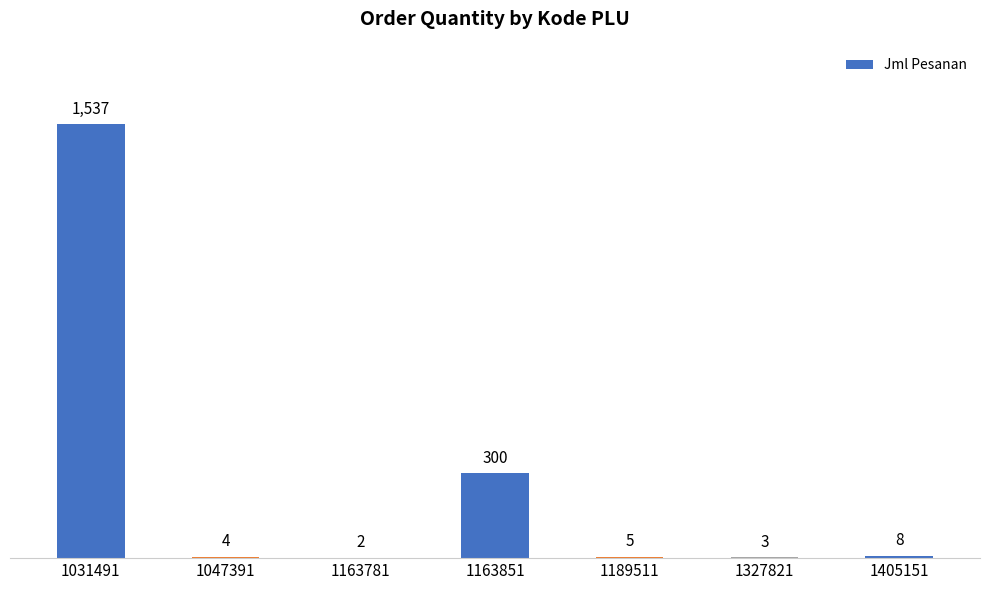

Where does the data first go above 5?

1031491